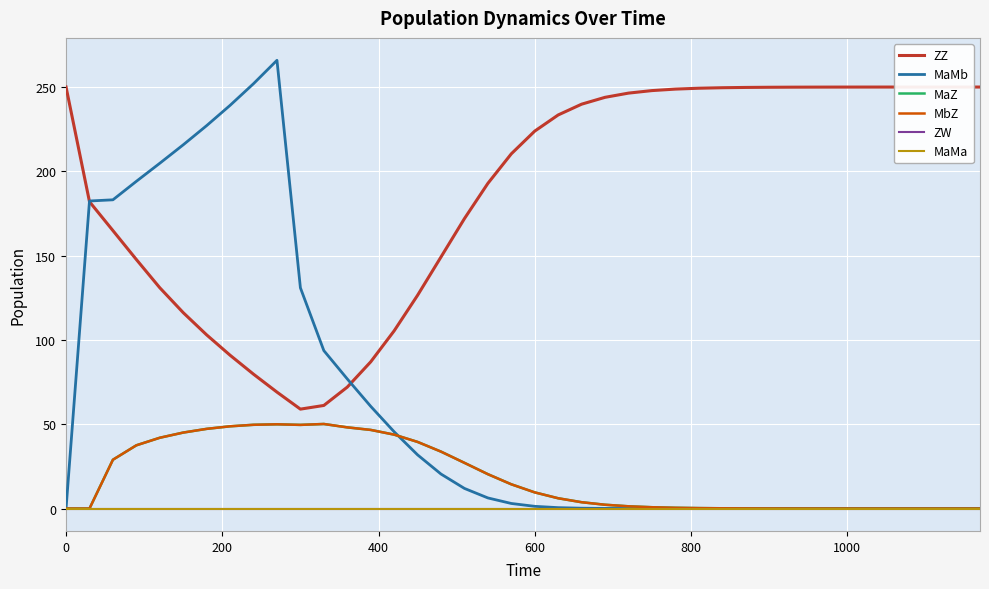

Is this an area chart (filled region under the line)?

No